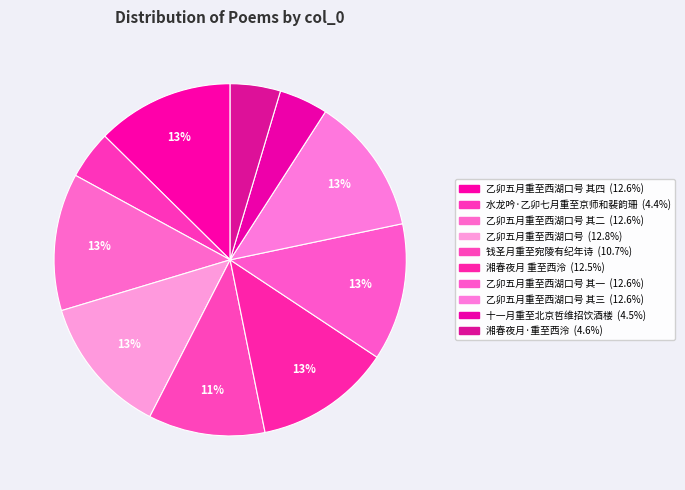

How many slices are in this pie chart?

10